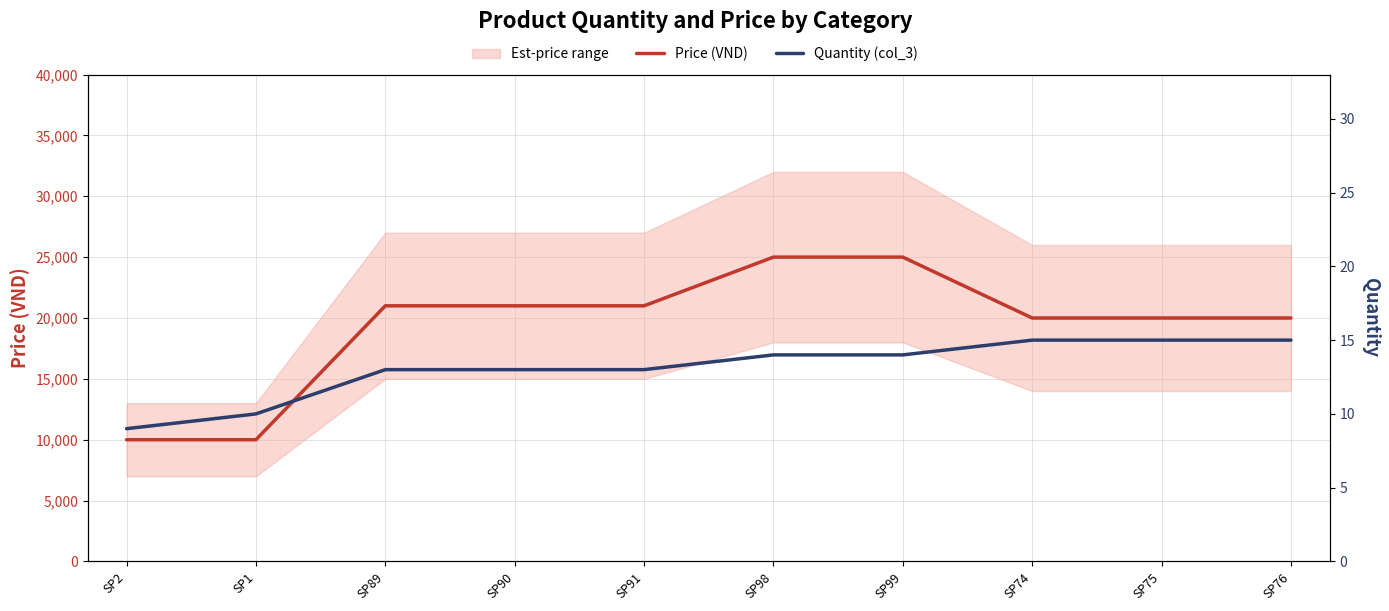

Read the Price (VND) value at SP74.

20000